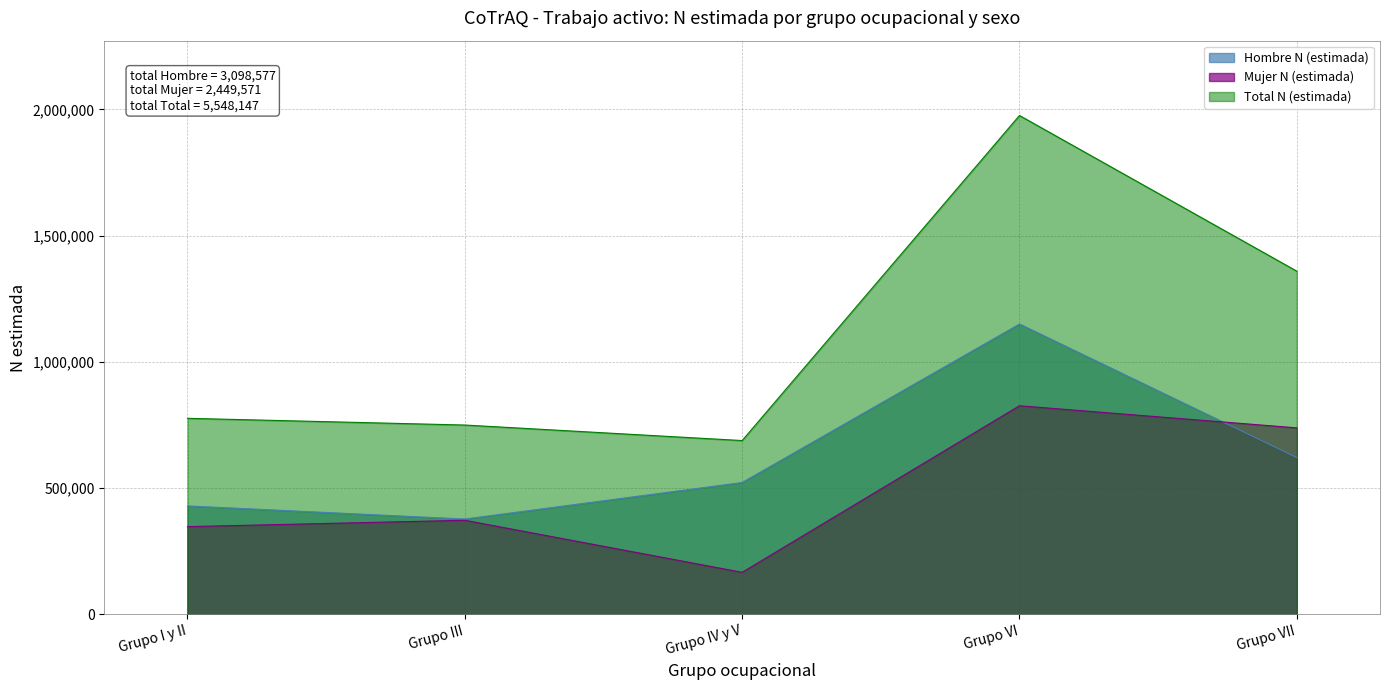

Which series changed the most between Grupo III and Grupo VII?

Total N (estimada)